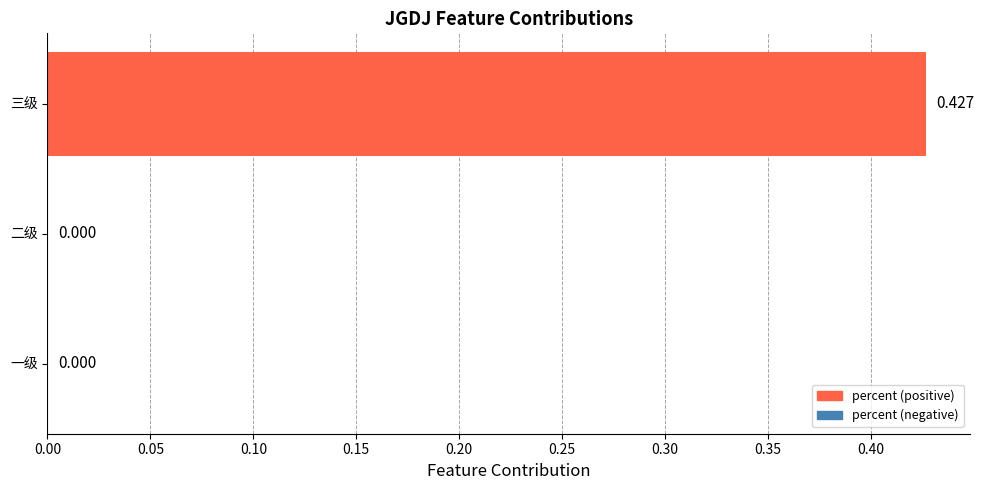

How many series are shown in this chart?

1